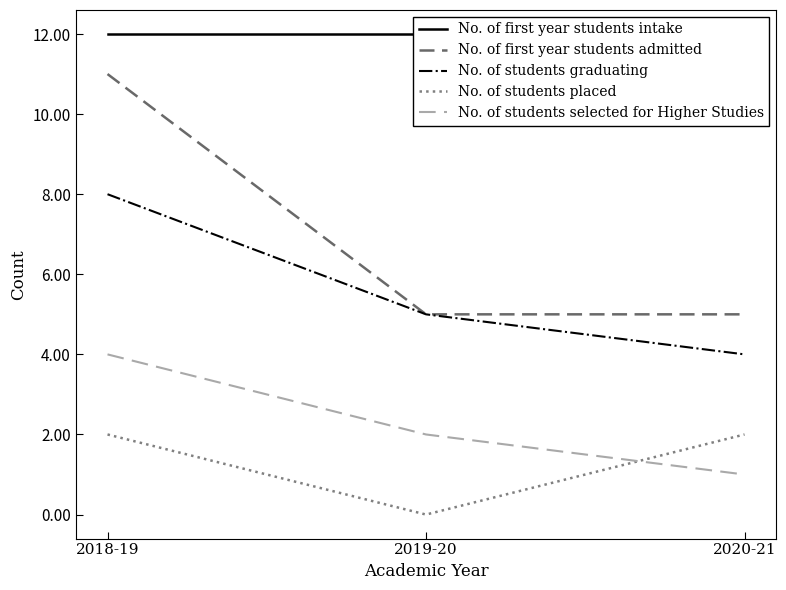

True or false: No. of students placed has a value of 4 at 2018-19.

False